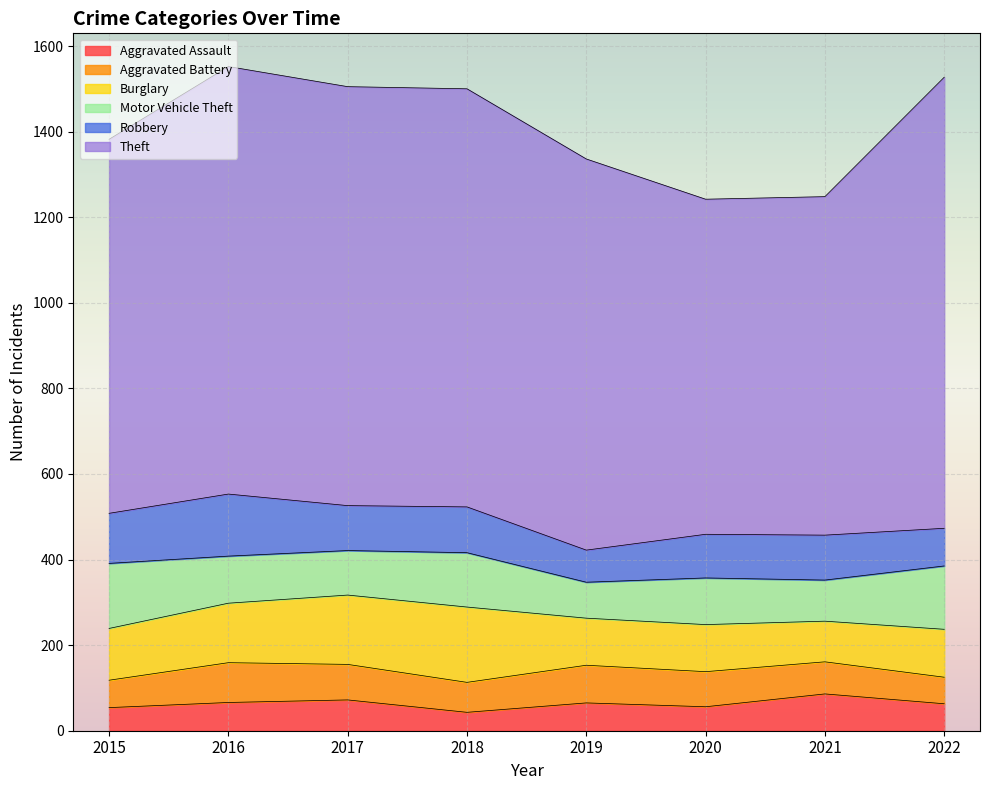

True or false: Theft and Robbery intersect in this chart.

False